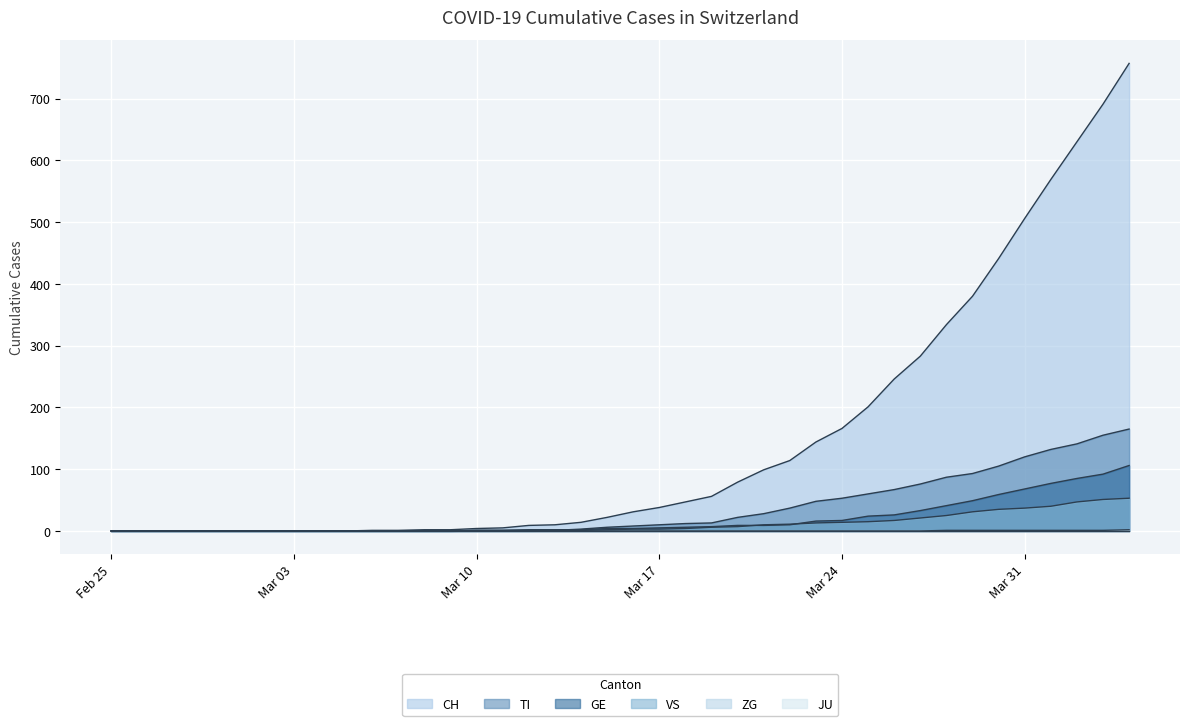

Reading left to right, transcribe all the data shown in this chart.

CH: 0	0	0	0	0	0	0	0	0	0	1	1	2	2	4	5	9	10	14	22	31	38	47	56	79	99	114	144	166	201	246	283	334	380	441	506	569	630	691	757
TI: 0	0	0	0	0	0	0	0	0	0	0	0	0	0	1	1	1	1	3	6	8	10	12	13	22	28	37	48	53	60	67	76	87	93	105	120	132	141	155	165
GE: 0	0	0	0	0	0	0	0	0	0	0	0	0	0	1	1	2	2	2	4	4	5	6	7	9	9	10	16	17	24	26	33	41	49	59	68	77	85	92	106
VS: 0	0	0	0	0	0	0	0	0	0	0	0	0	0	0	0	0	1	1	2	3	3	4	6	7	10	11	13	14	15	17	21	25	31	35	37	40	47	51	53
ZG: 0	0	0	0	0	0	0	0	0	0	0	0	0	0	0	0	0	0	0	0	0	0	0	0	0	0	0	0	0	0	0	0	1	1	1	1	1	1	1	2